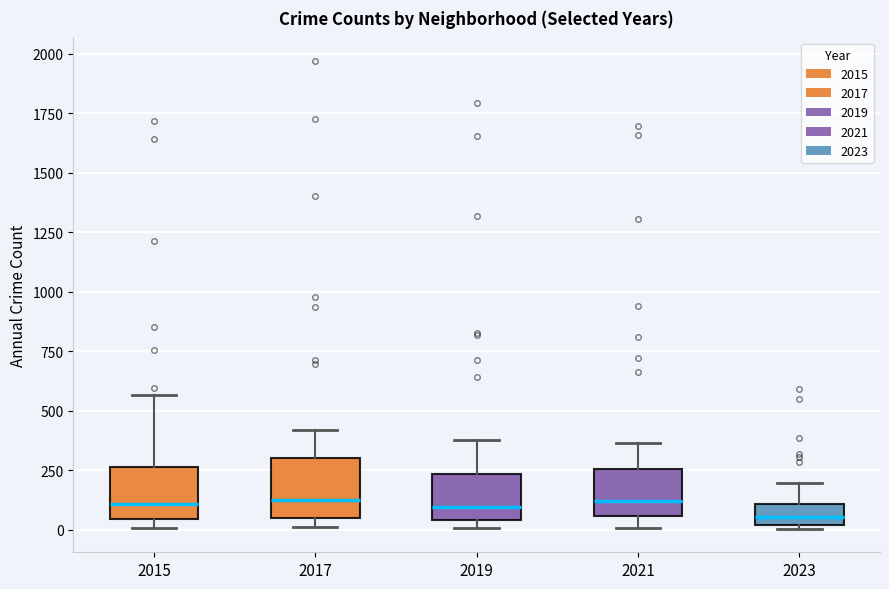

Where does the median line of the box at x = 2021 sit on the y-axis? The values are not printed on the chart, so give them approximately, as read against the axis.

100